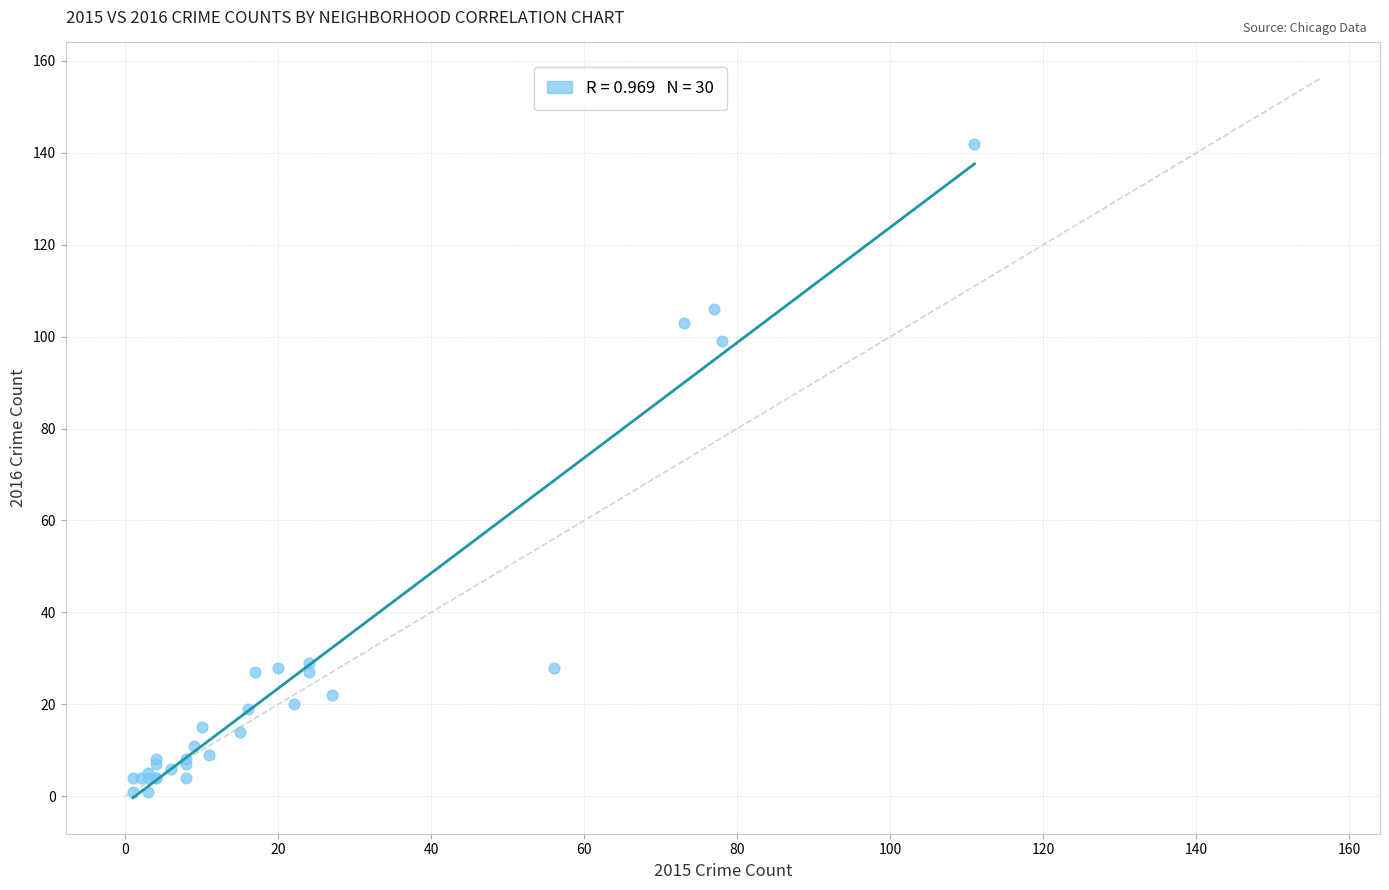

What Y value in the scatter plot is closest to 71?

99